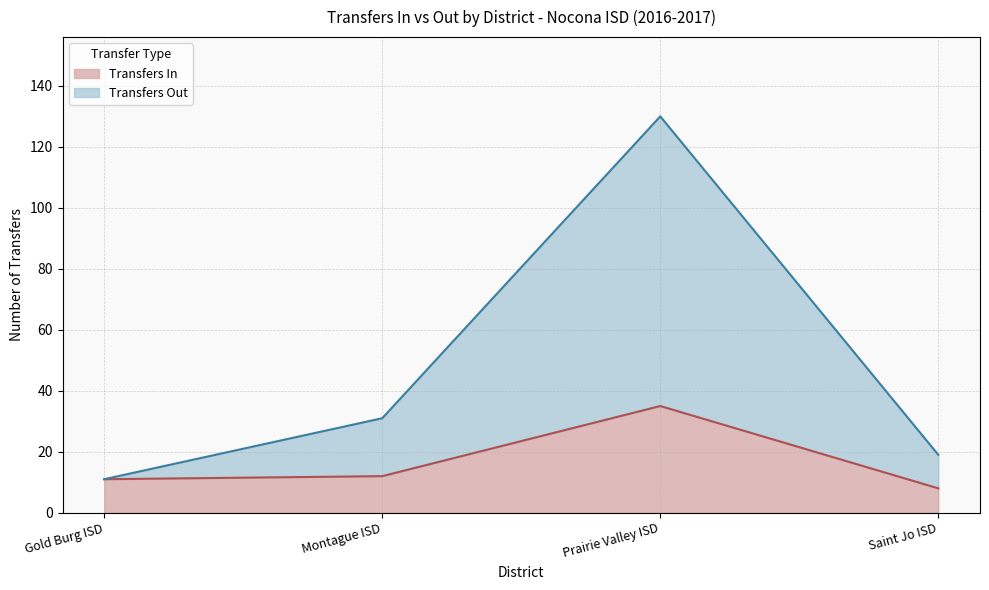

The Transfers Out series shows 218 at Prairie Valley ISD. True or false?

False